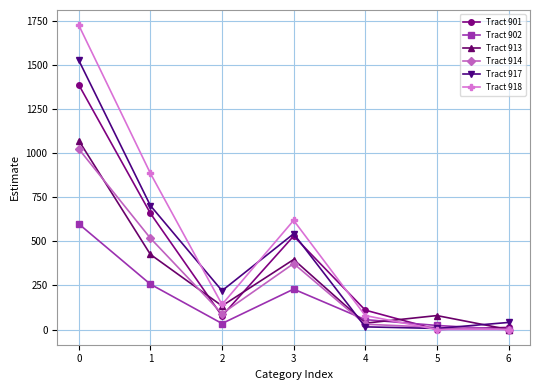

True or false: Tract 917 has more than 1 interior local peaks.

False